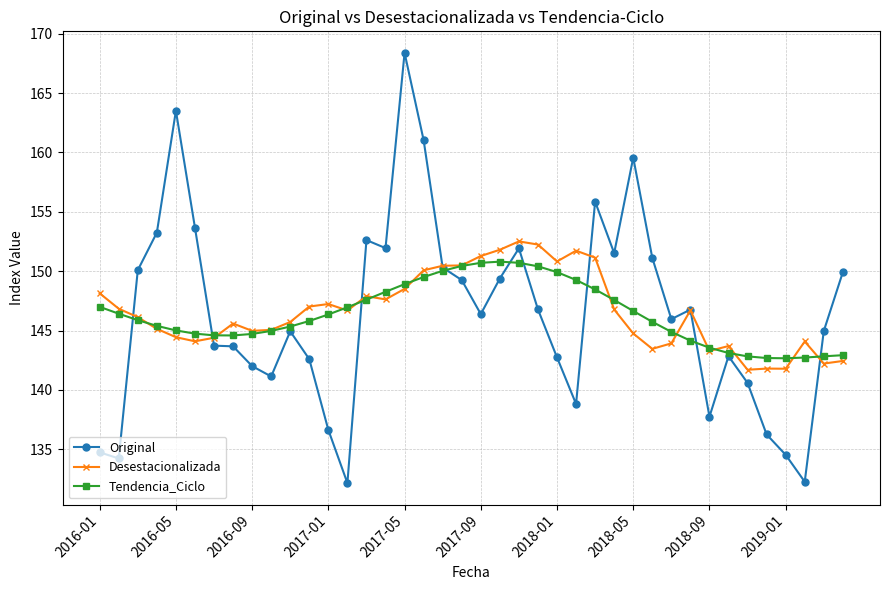

What is the value of the Original point at the 32nd from the left?

146.8